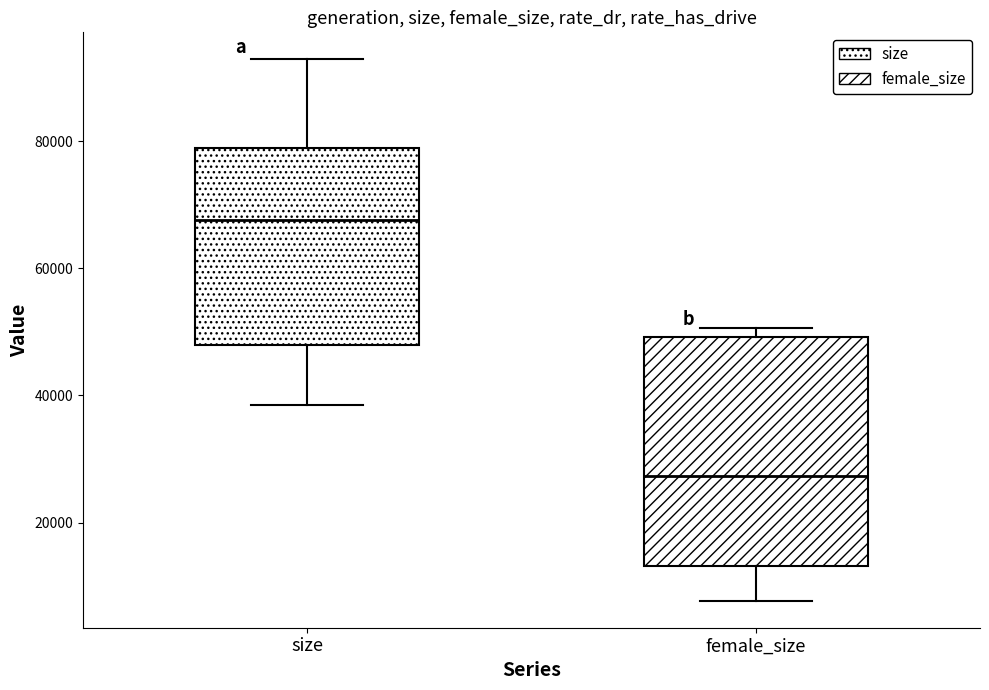

Which box is the tallest, from its lower edge to its upper edge?

female_size